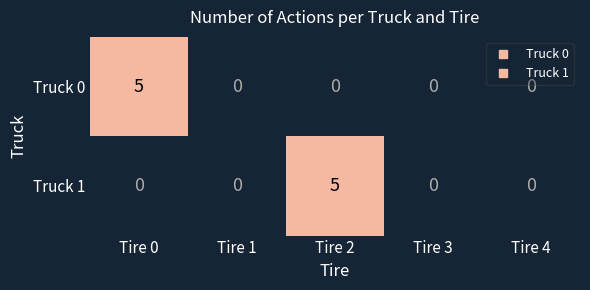

True or false: Truck 0 has a value of 5 at Tire 0.

True